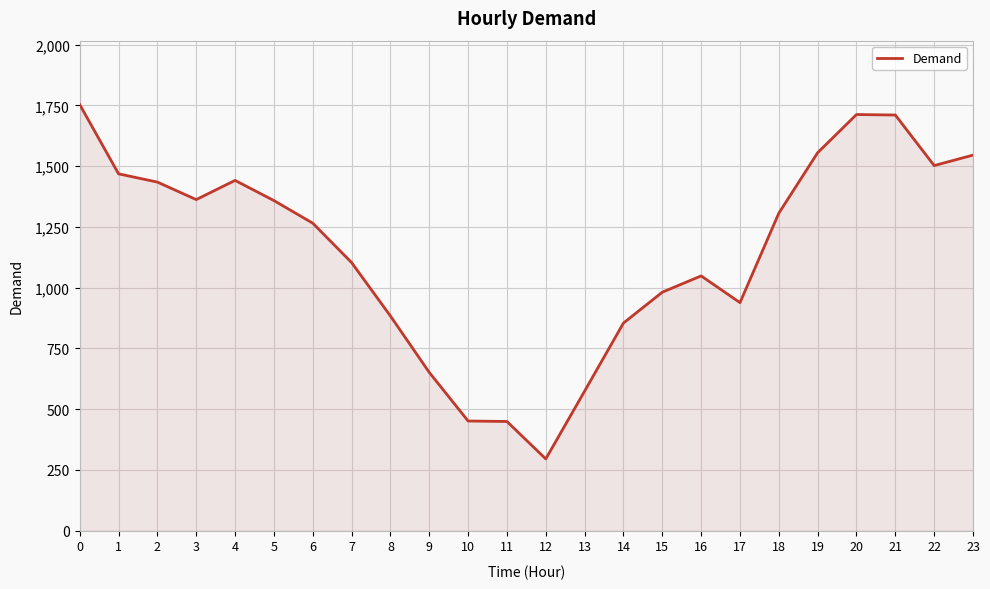

What is the greatest value displayed?

1753